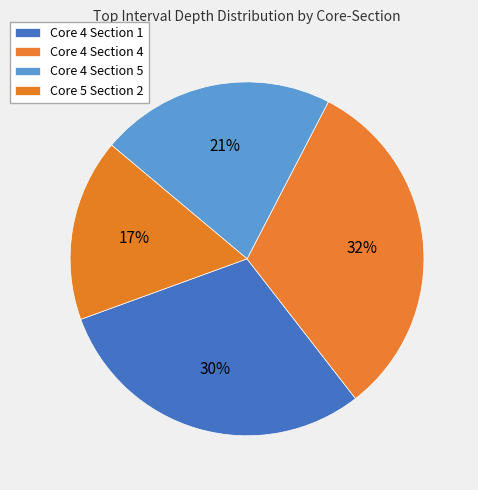

Approximately how many times larger is the value at Core 4 Section 1 compared to Core 4 Section 4?

0.9